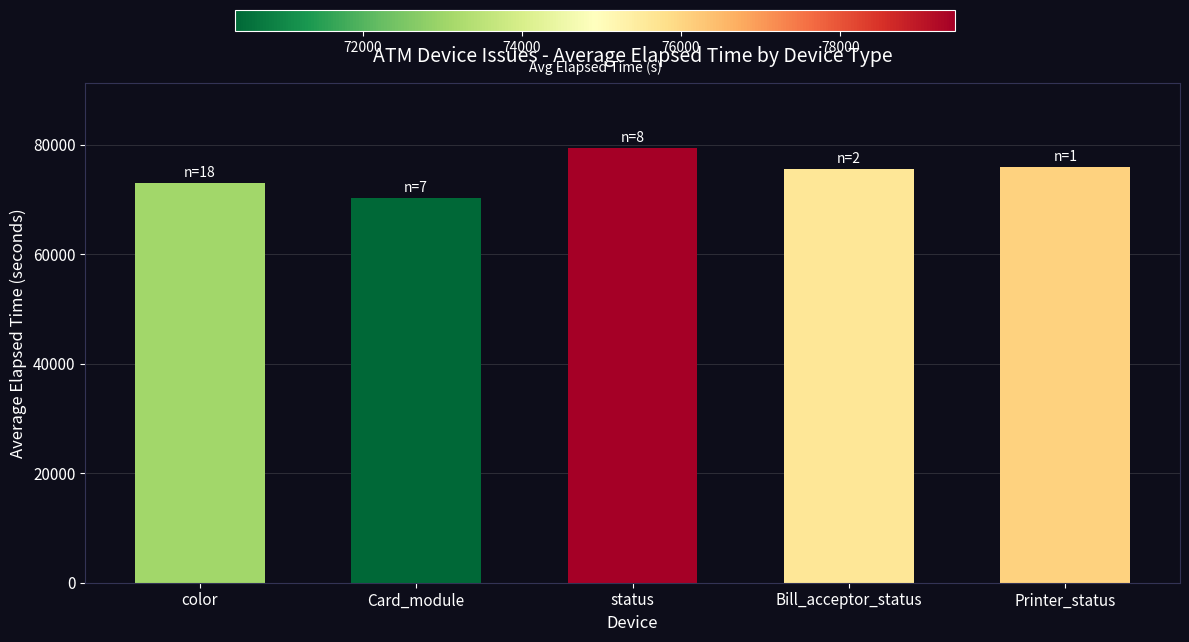

What is the label of the 5th bar from the left?

Printer_status